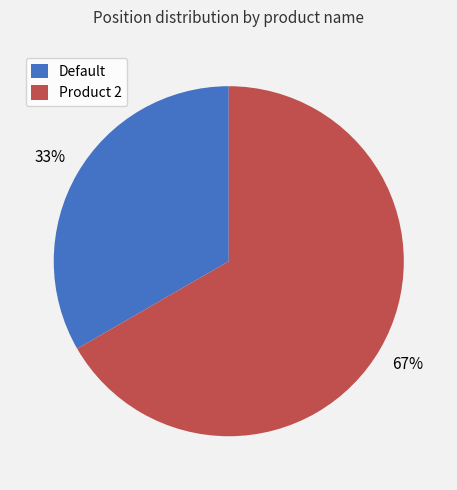

Does Product 2 account for over 50% of the chart?

Yes